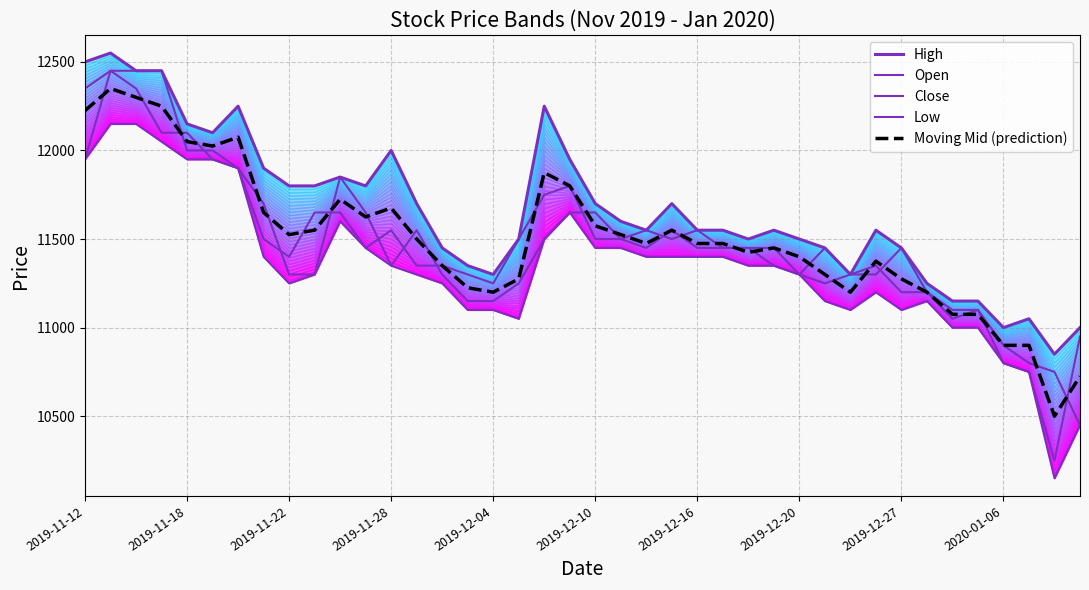

What is the sum of the Open values at 25 and 2020-01-06?

22750